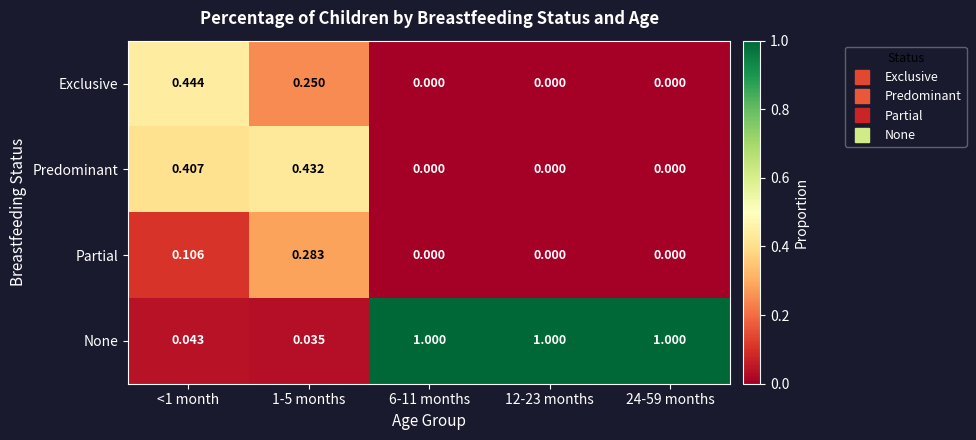

Which series has the largest total across all categories?

None